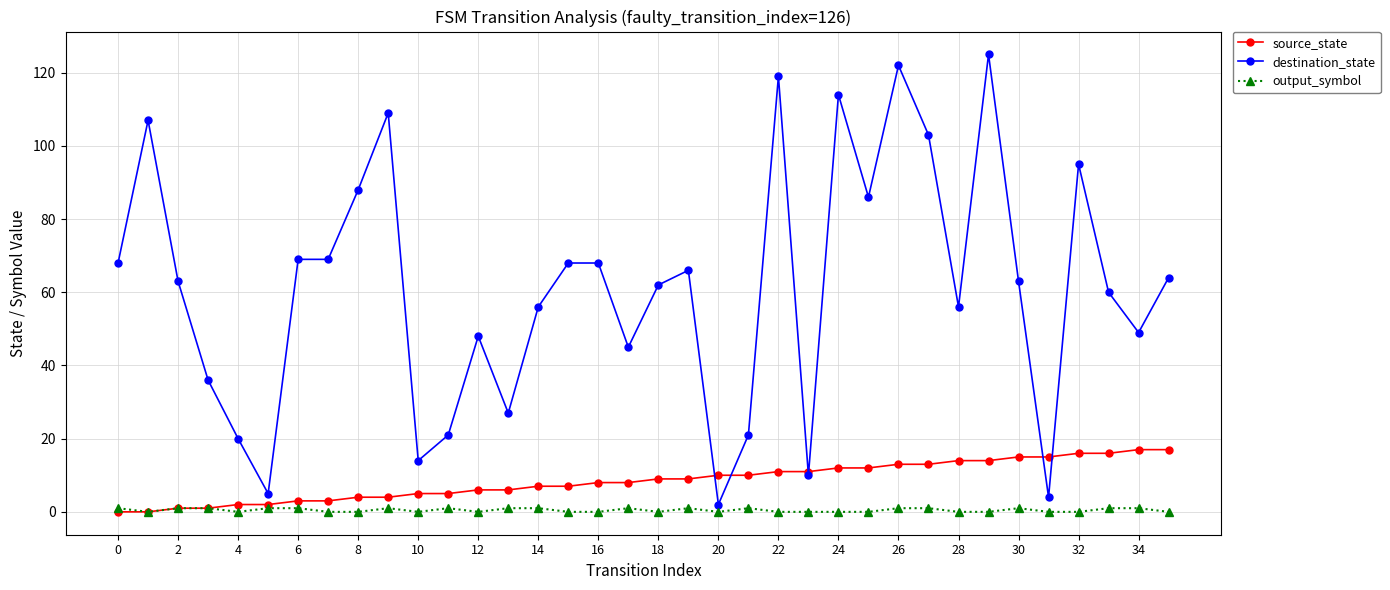

What is the maximum value shown in the chart?

125